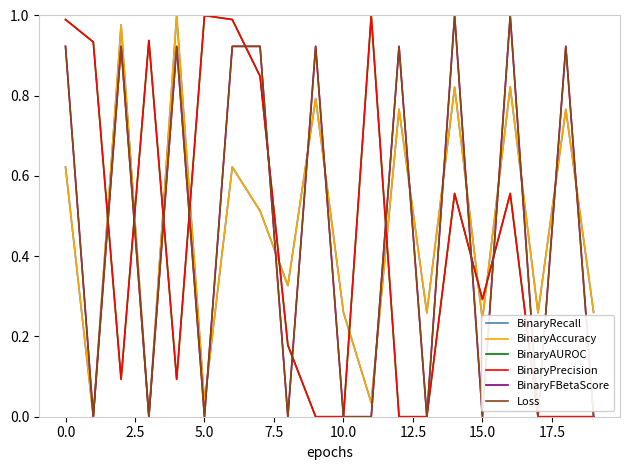

True or false: BinaryPrecision and BinaryAccuracy intersect in this chart.

True